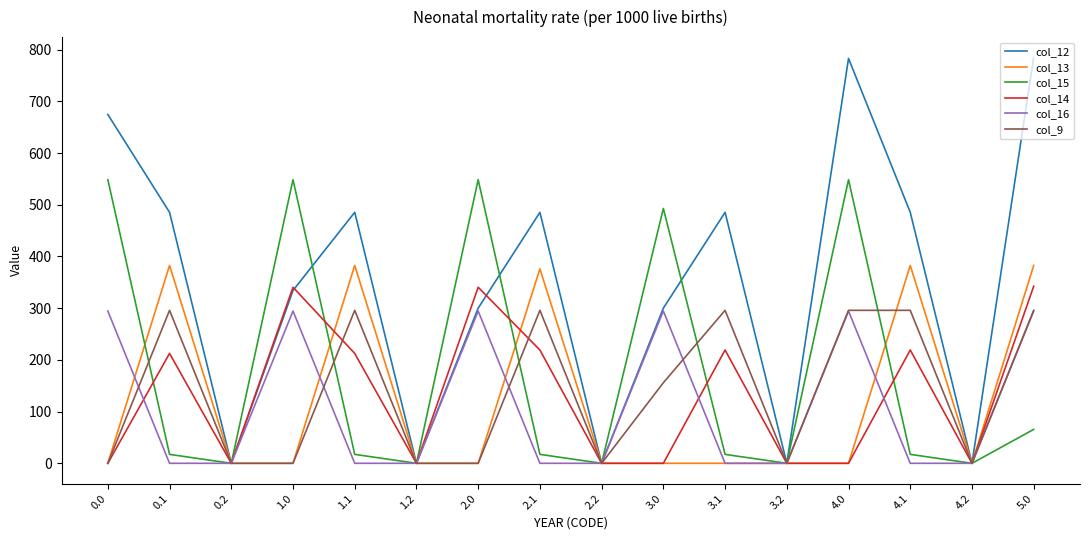

Between 4.2 and 5.0, which series saw the biggest shift?

col_12